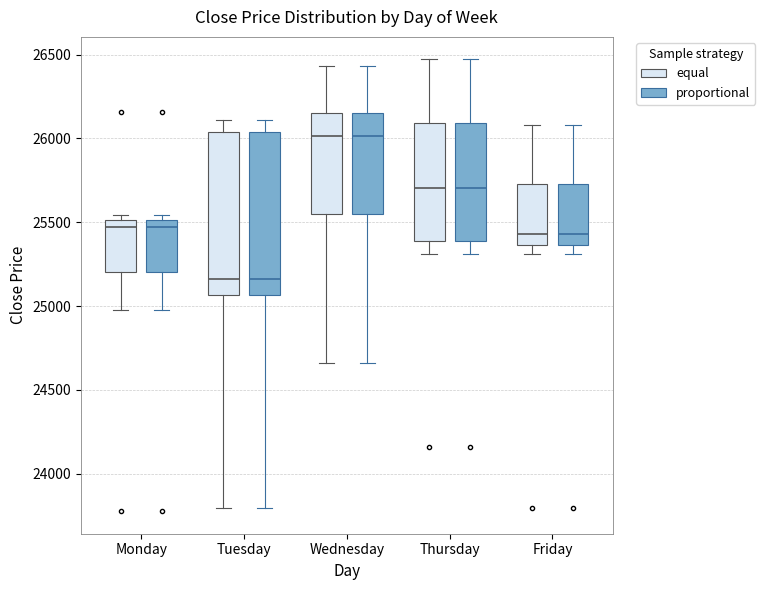

Reading left to right, read every box against the y-axis: the position of its median line, the range the box covers, and the ends of its whiskers. The values are not printed on the chart, so give them approximately, as read against the axis.

Monday (equal): median 25450, box 25200 to 25500, whiskers 25000 to 25550
Monday (proportional): median 25450, box 25200 to 25500, whiskers 25000 to 25550
Tuesday (equal): median 25150, box 25050 to 26050, whiskers 23800 to 26100
Tuesday (proportional): median 25150, box 25050 to 26050, whiskers 23800 to 26100
Wednesday (equal): median 26000, box 25550 to 26150, whiskers 24650 to 26450
Wednesday (proportional): median 26000, box 25550 to 26150, whiskers 24650 to 26450
Thursday (equal): median 25700, box 25400 to 26100, whiskers 25300 to 26450
Thursday (proportional): median 25700, box 25400 to 26100, whiskers 25300 to 26450
Friday (equal): median 25450, box 25350 to 25750, whiskers 25300 to 26100
Friday (proportional): median 25450, box 25350 to 25750, whiskers 25300 to 26100